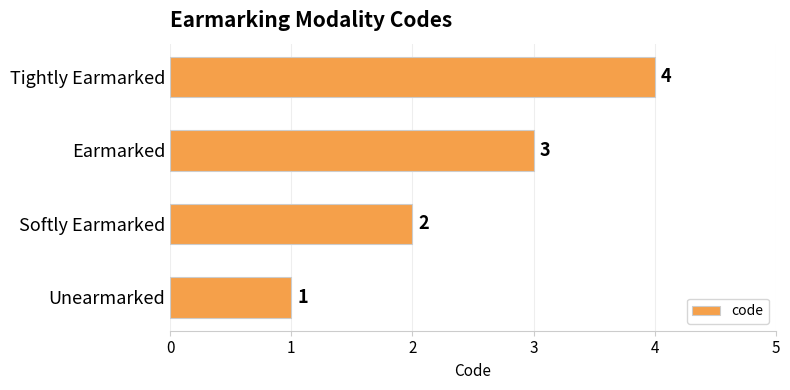

How many data points are less than 3?

2